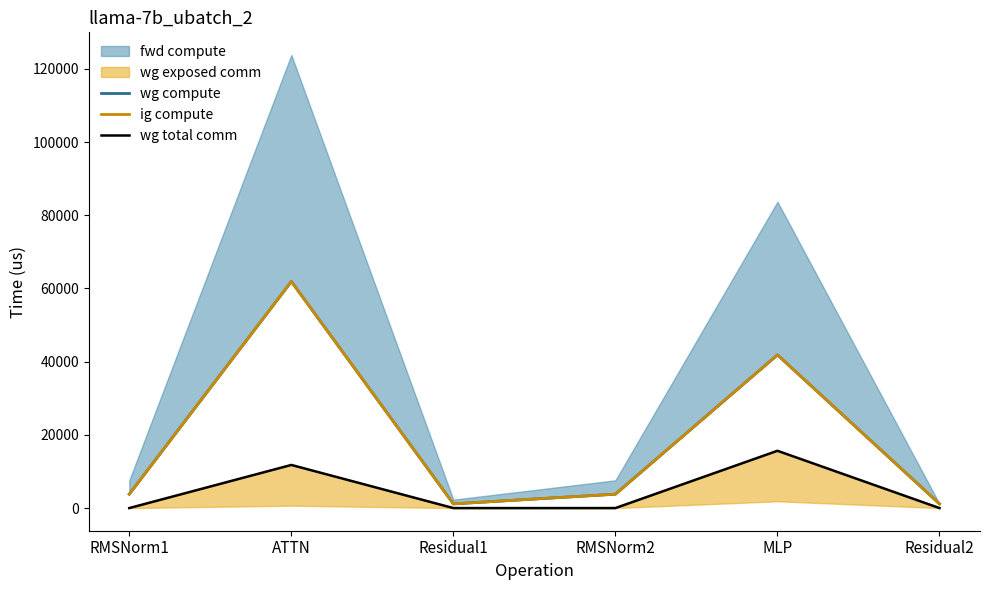

True or false: wg total comm and wg compute intersect in this chart.

False